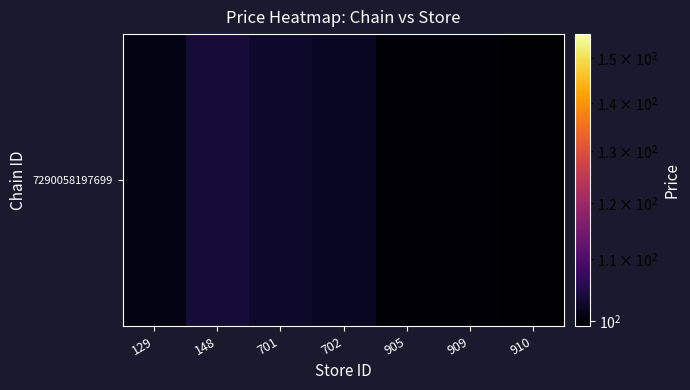

Reading left to right, extract all data points from this chart.

100.9	103.8	102.7	102.0	99.8	99.8	99.3